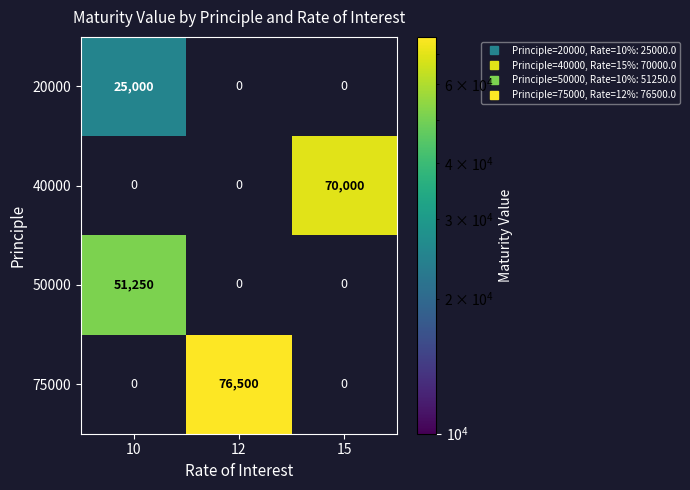

List the labels in order of 40000 value, smallest first.

10, 12, 15